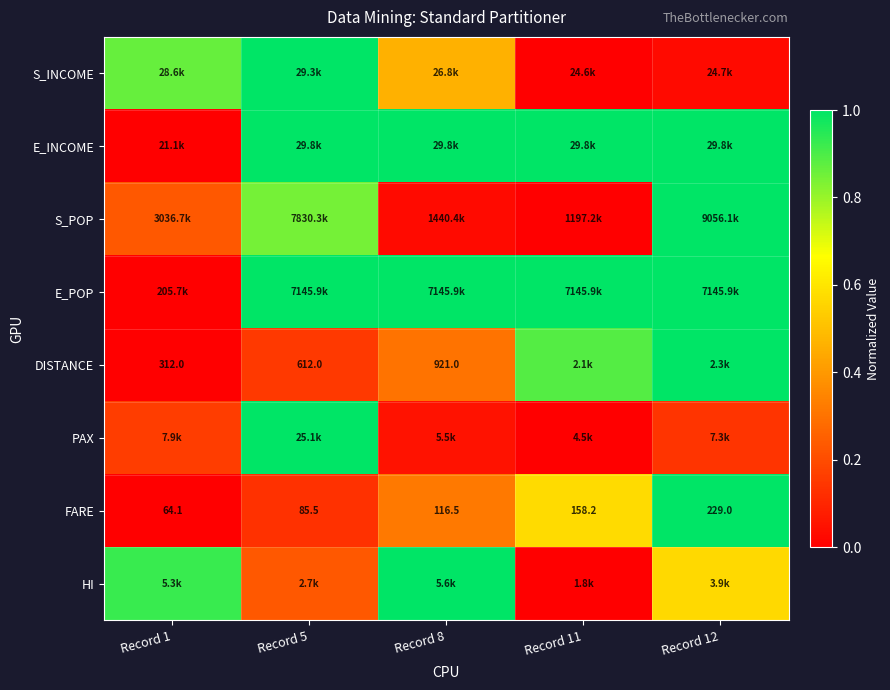

How many values in the FARE series exceed 116?

3